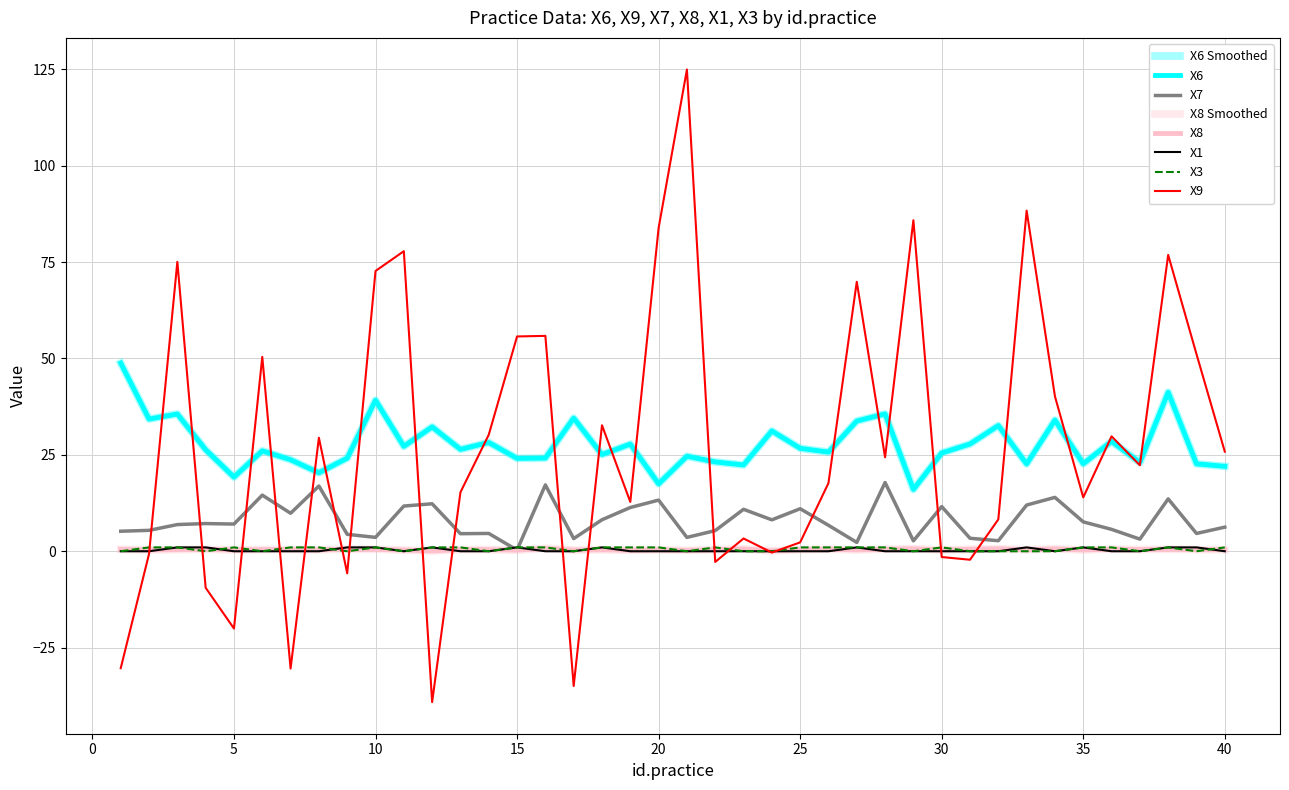

What is the minimum value shown in the chart?

-39.1